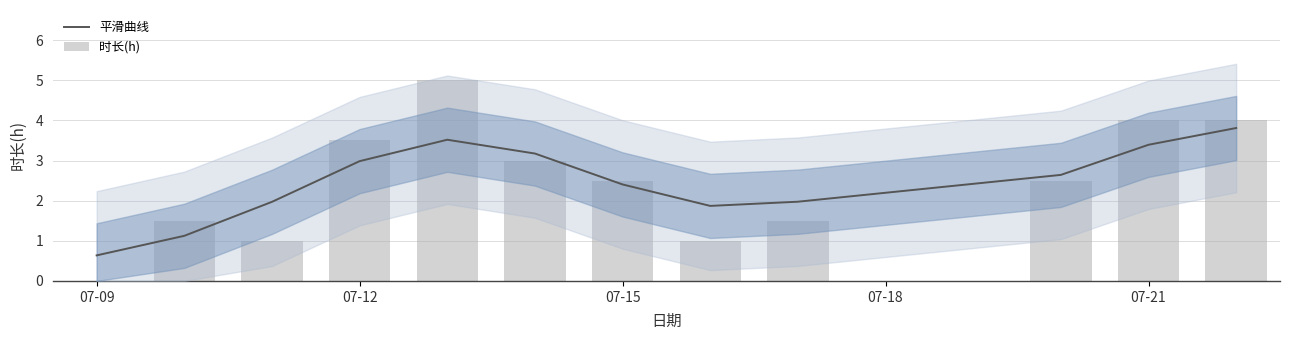

Which series has the largest total across all categories?

平滑曲线